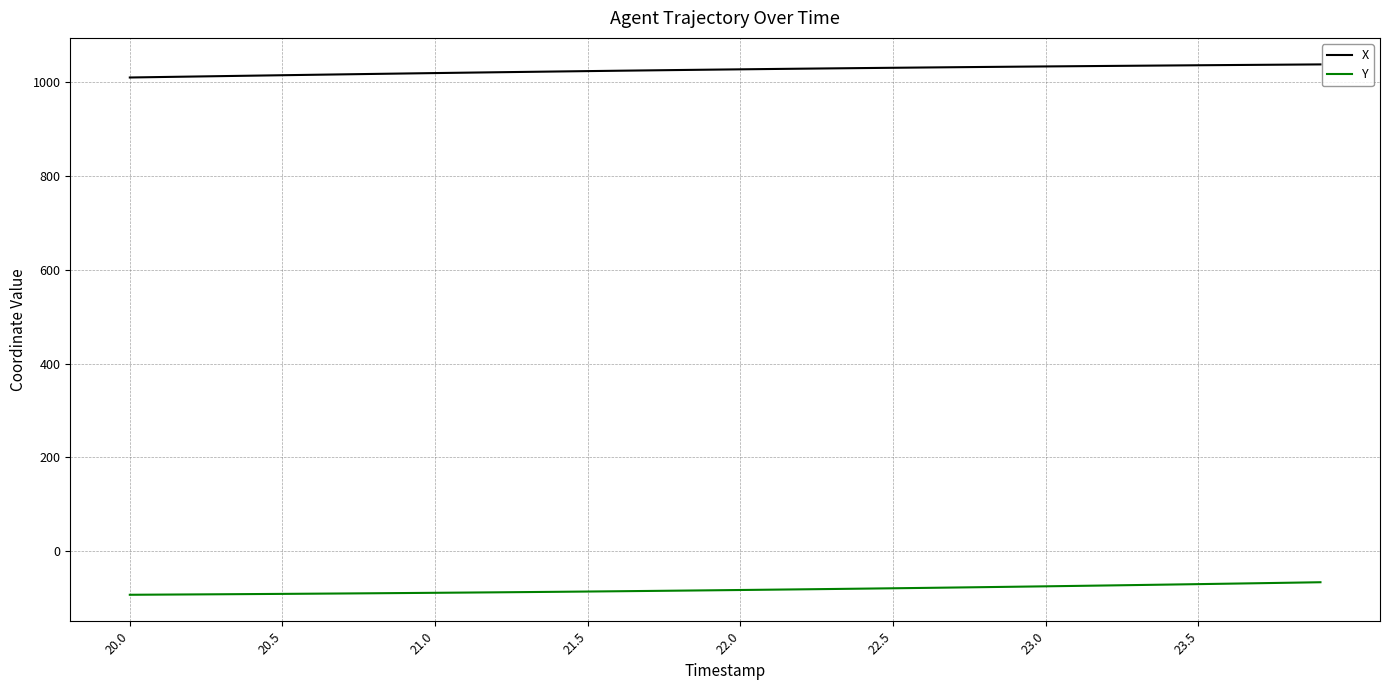

What is the difference between the maximum and minimum values in the X series?

27.9